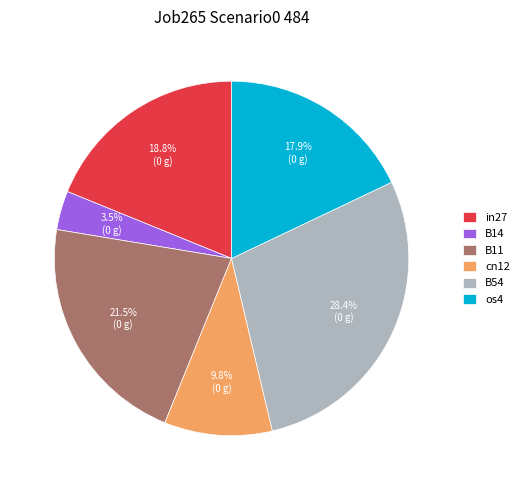

What percentage is NOT represented by cn12?

90.2%